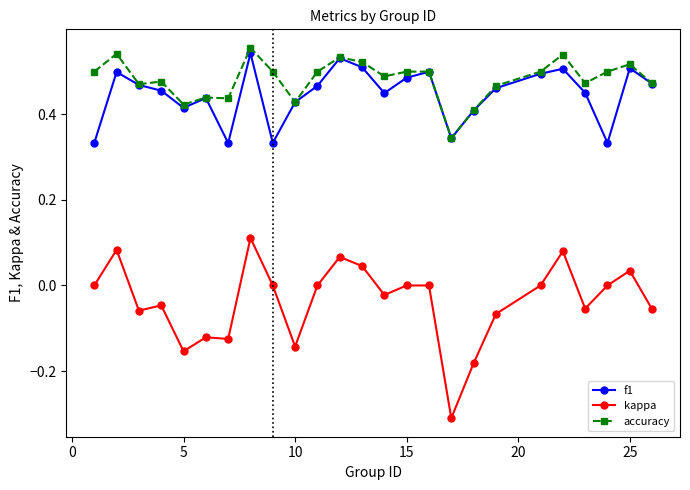

True or false: f1 has more than 2 points higher than both neighbors.

True